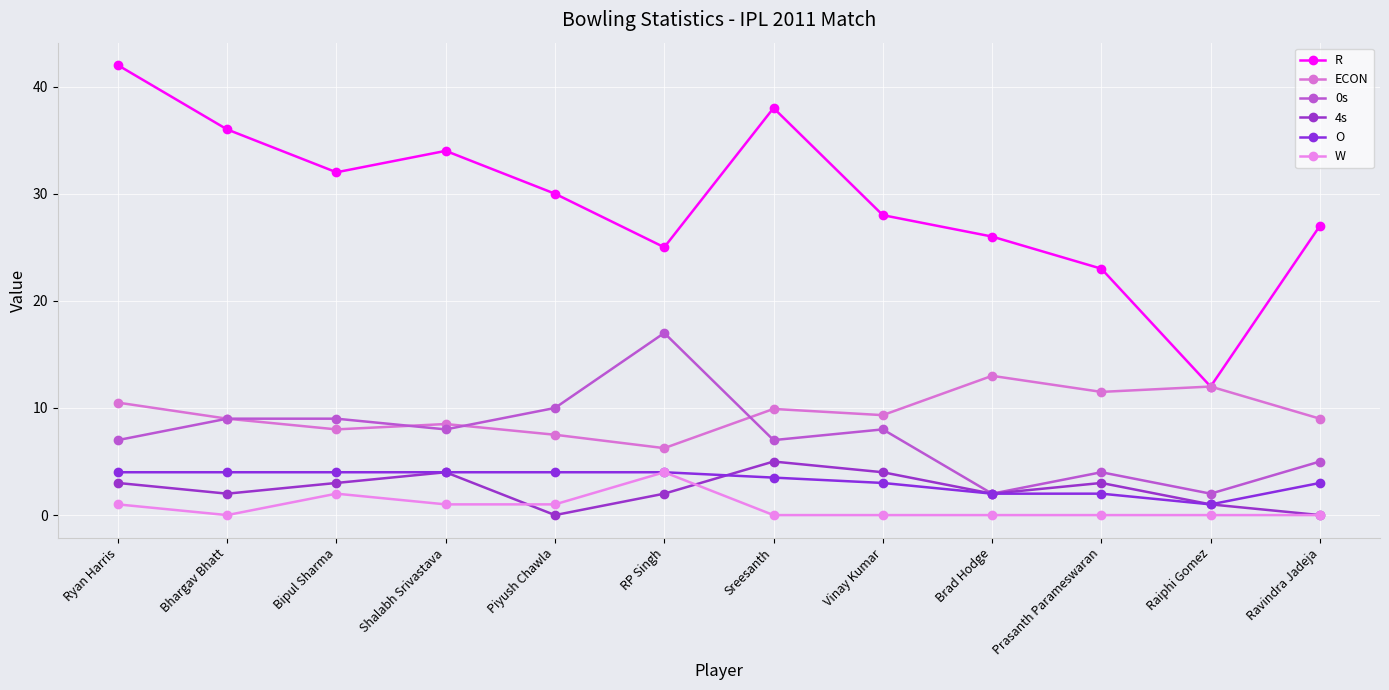

Rank the series by their maximum value, from highest to lowest.

R, 0s, ECON, 4s, O, W